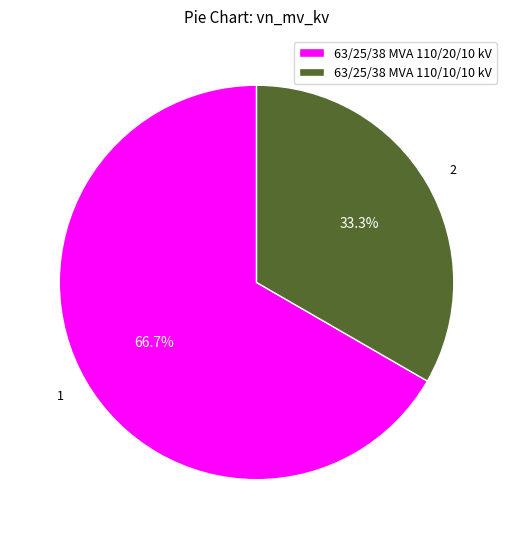

How many segments does this pie chart have?

2